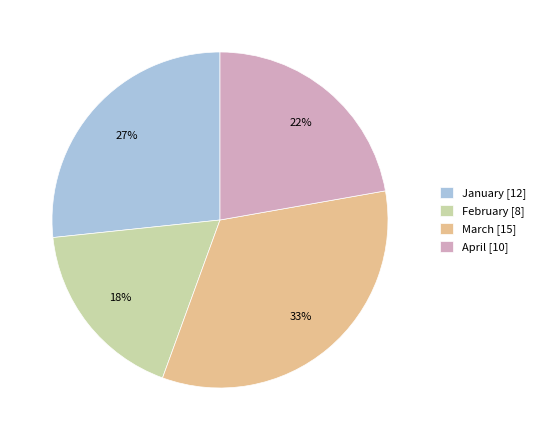

What percentage is the February slice, to the nearest percent?

18%